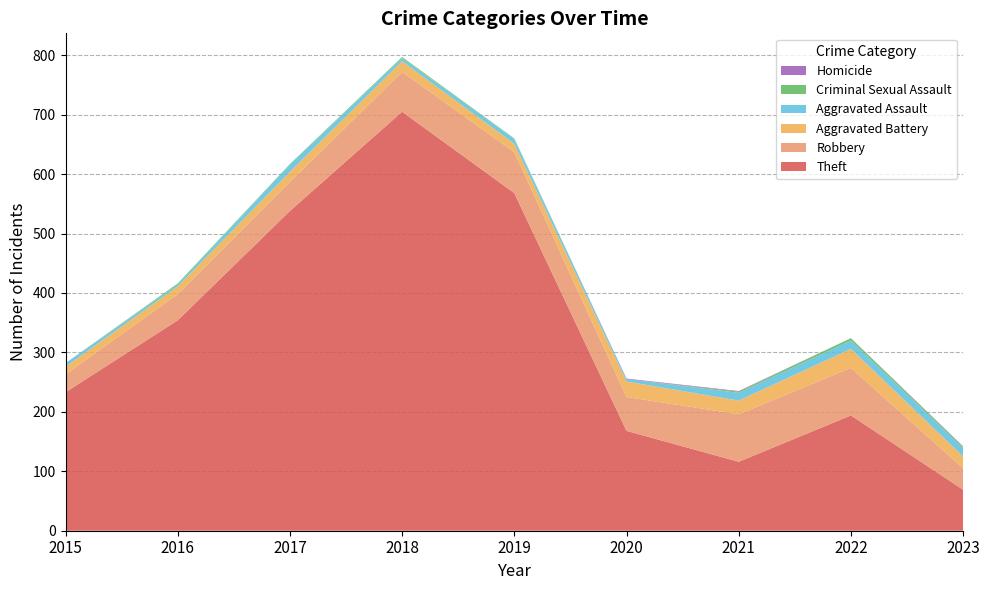

Reading right to left, transcribe all the data shown in this chart.

Theft: 69	194	116	168	568	705	538	354	233
Robbery: 36	80	80	57	69	67	49	44	30
Aggravated Battery: 20	32	23	26	14	18	17	13	13
Aggravated Assault: 14	14	13	4	8	5	12	3	6
Criminal Sexual Assault: 2	4	2	0	1	2	1	2	0
Homicide: 1	0	1	1	0	0	0	0	0